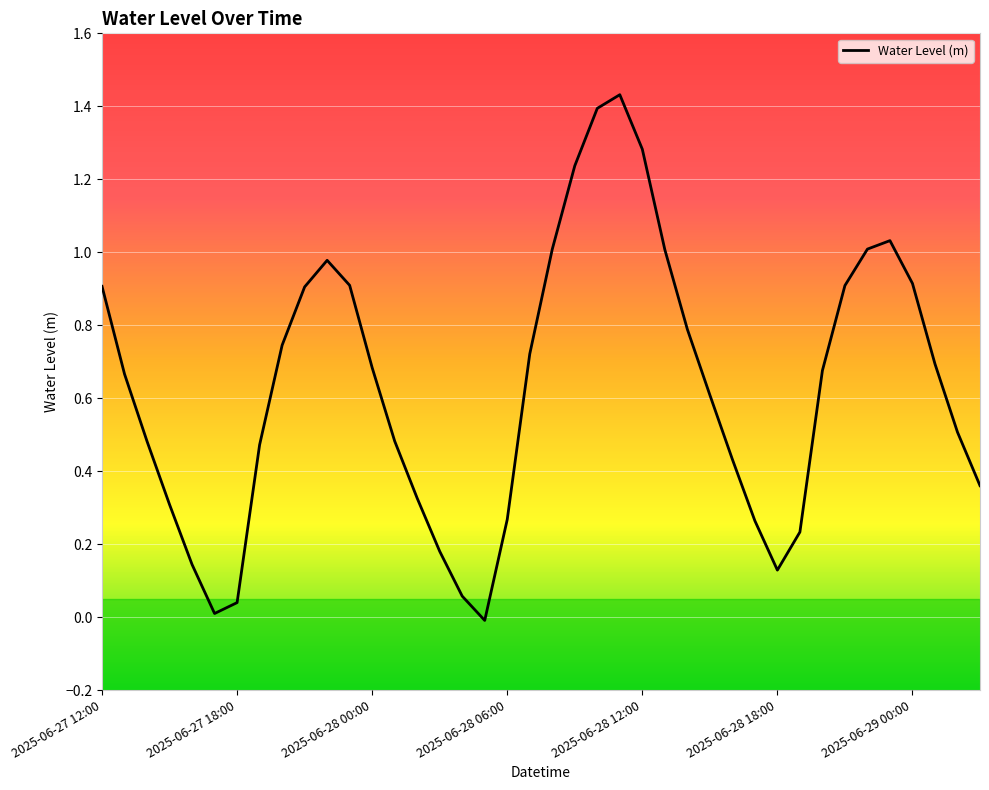

Reading right to left, list all the values displayed in this chart.

0.4	0.5	0.7	0.9	1.0	1.0	0.9	0.7	0.2	0.1	0.3	0.4	0.6	0.8	1.0	1.3	1.4	1.4	1.2	1.0	0.7	0.3	-0.0	0.1	0.2	0.3	0.5	0.7	0.9	1.0	0.9	0.7	0.5	0.0	0.0	0.1	0.3	0.5	0.7	0.9